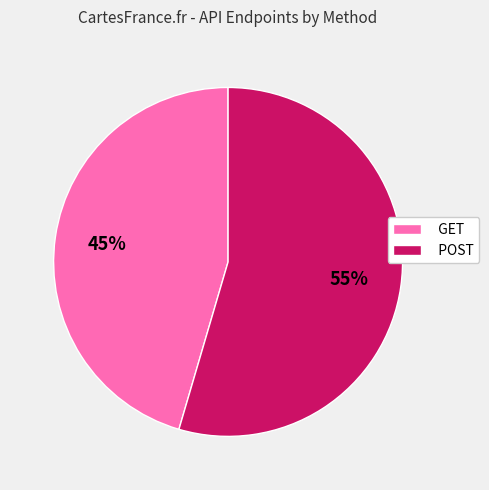

Does POST account for over 50% of the chart?

Yes